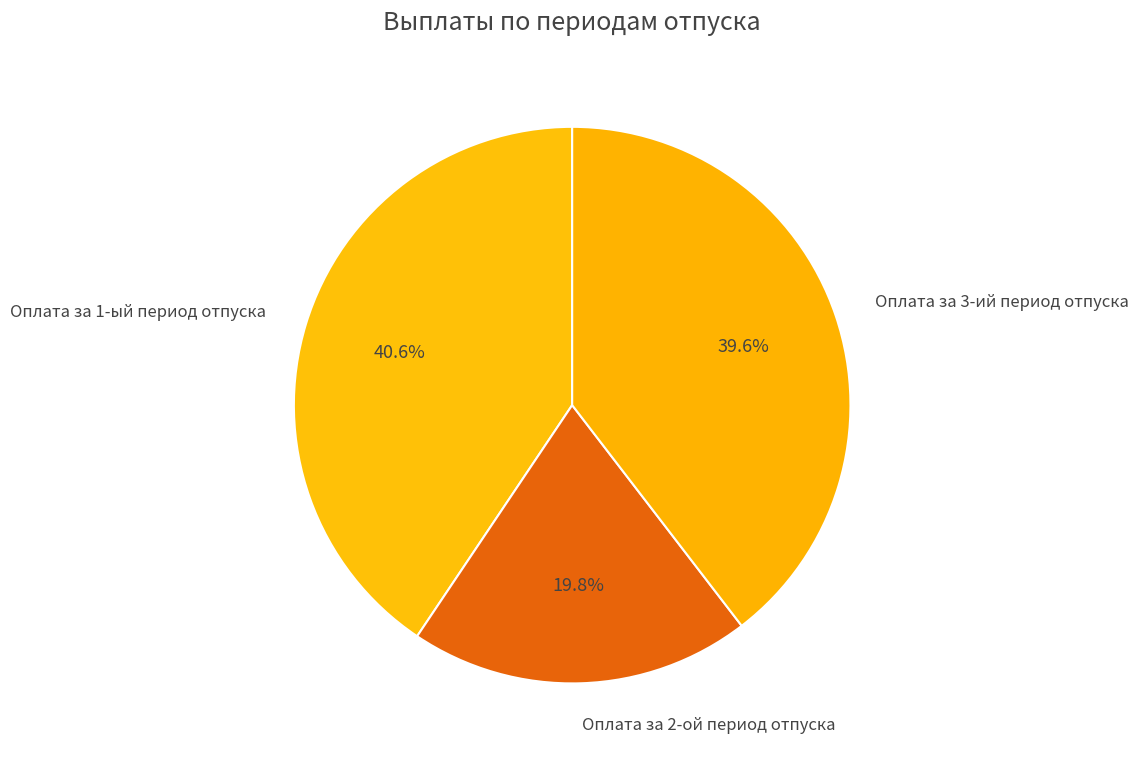

What percentage is the Оплата за 3-ий период отпуска slice, to the nearest percent?

40%